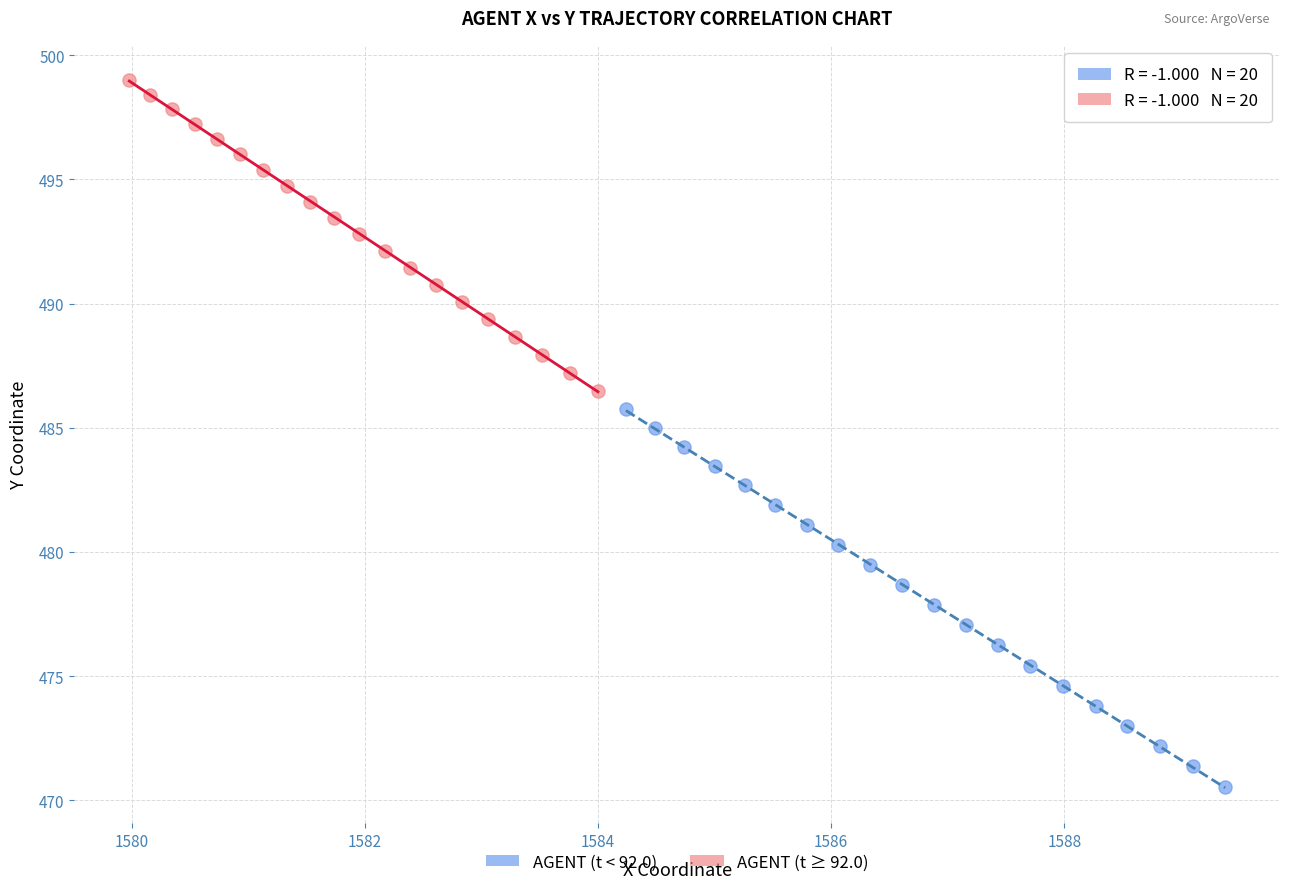

Which series has the widest spread of Y values?

AGENT (t < 92.0)